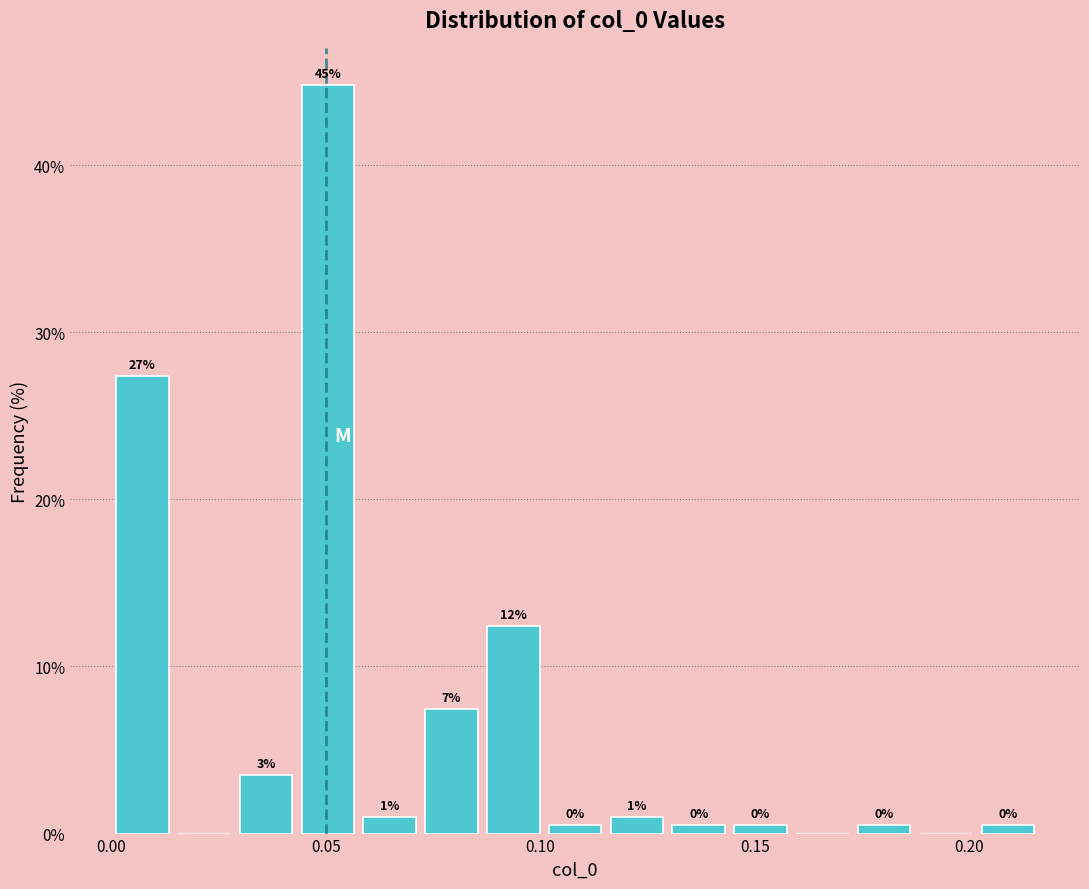

Read against the x-axis, roughly where is the centre of the tallest bar?

0.050